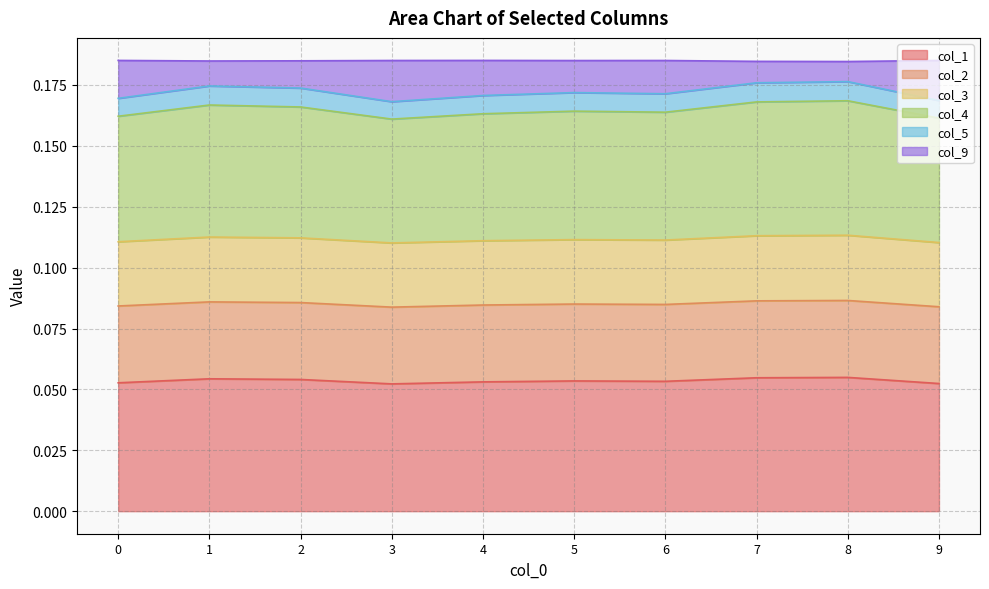

What is the difference between the highest and lowest values at 1?

0.1